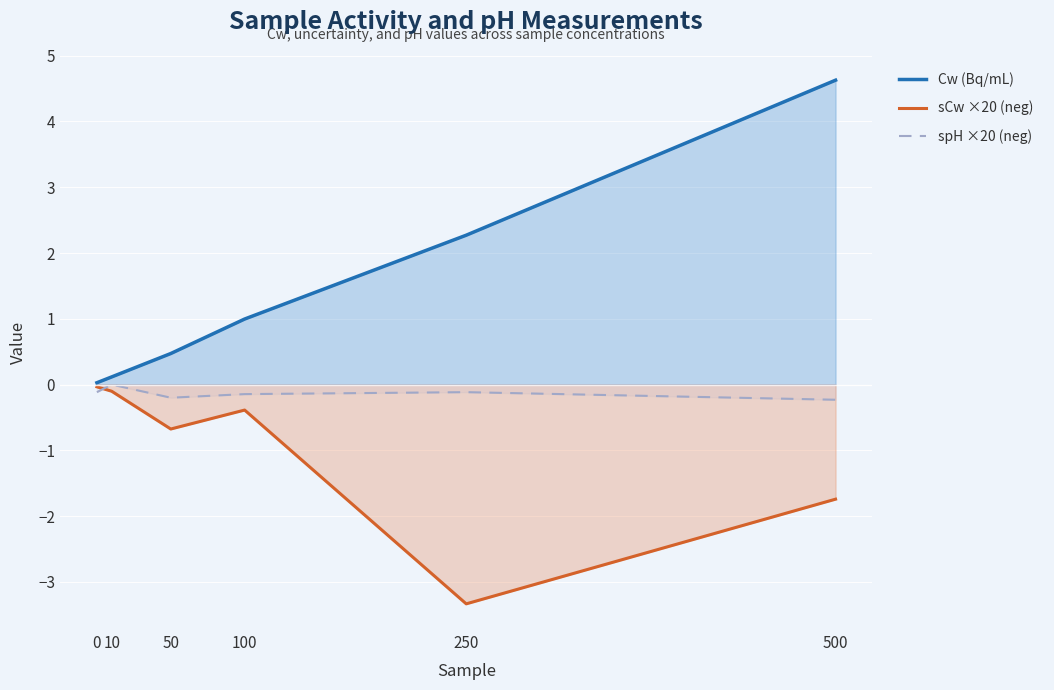

Is the value of Cw (Bq/mL) at 10 greater than the value of spH ×20 (neg) at 100?

Yes